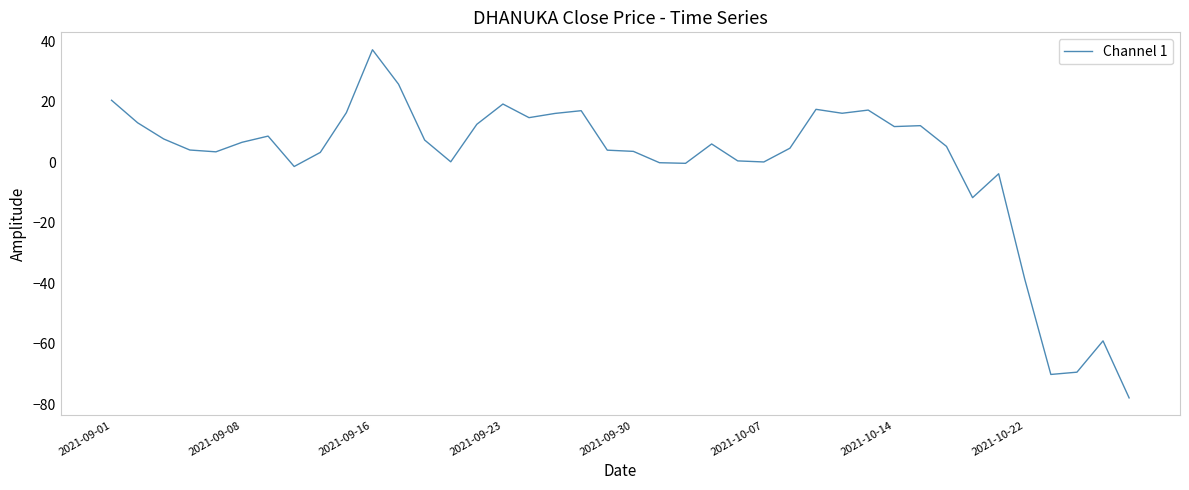

What is the greatest value displayed?

37.2